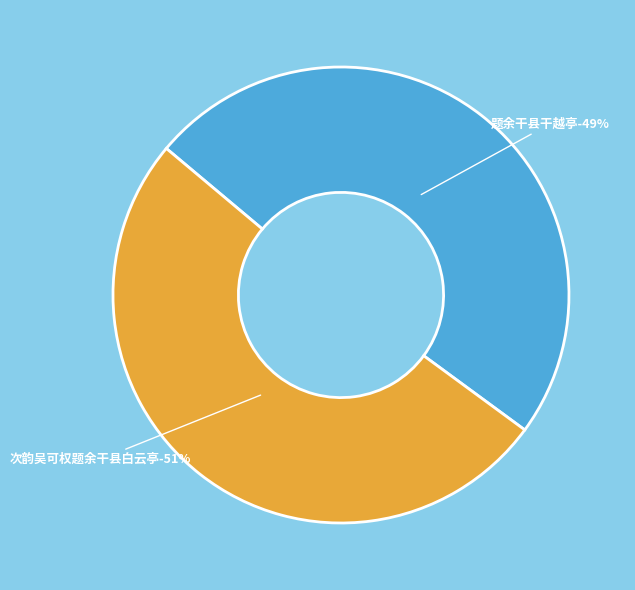

Rank the categories by value from highest to lowest.

次韵吴可权题余干县白云亭, 题余干县干越亭